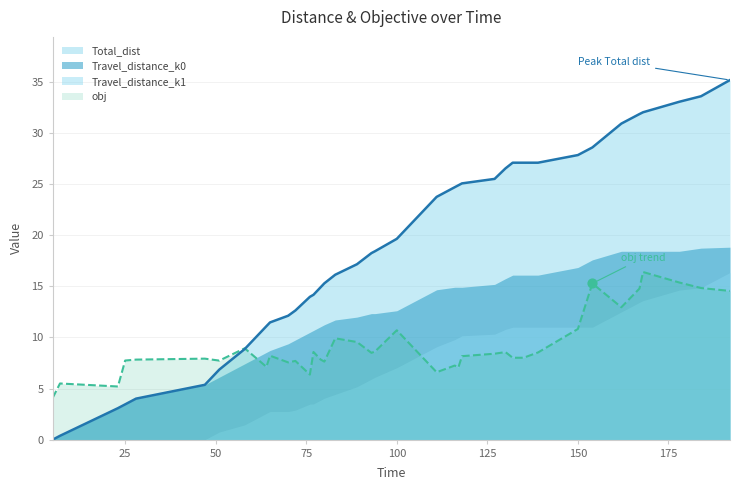

At how many categories does at least one series exceed 5?

39